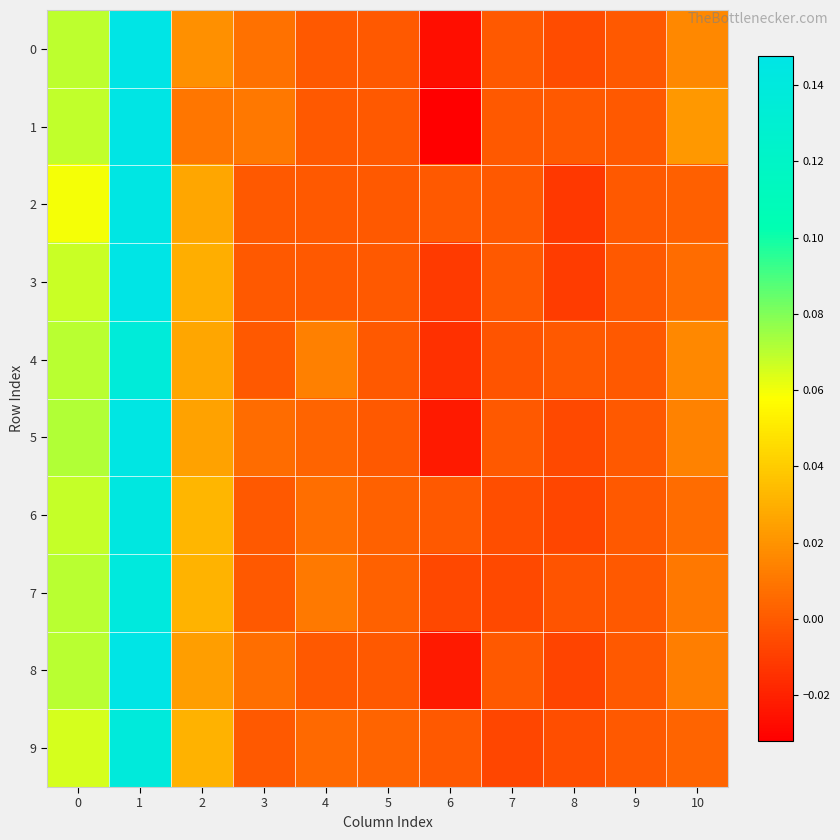

What is the maximum value shown in the chart?

0.1